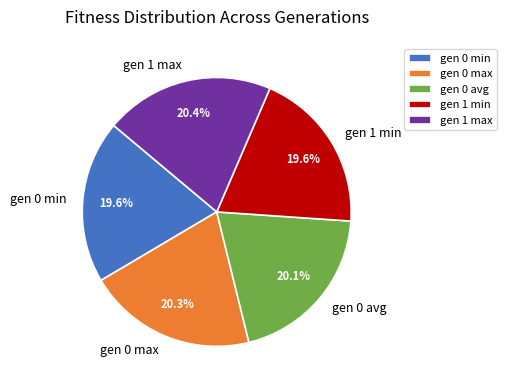

Approximately how many times larger is the value at gen 0 min compared to gen 1 min?

1.0